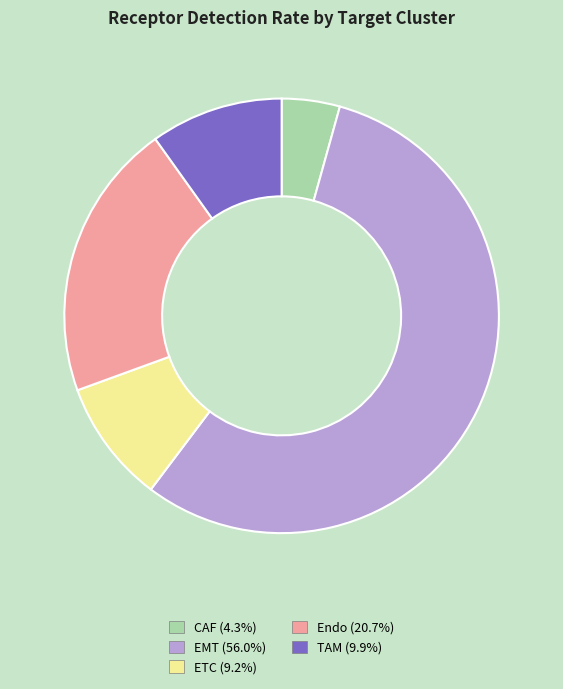

Rank the categories by value from highest to lowest.

EMT, Endo, TAM, ETC, CAF